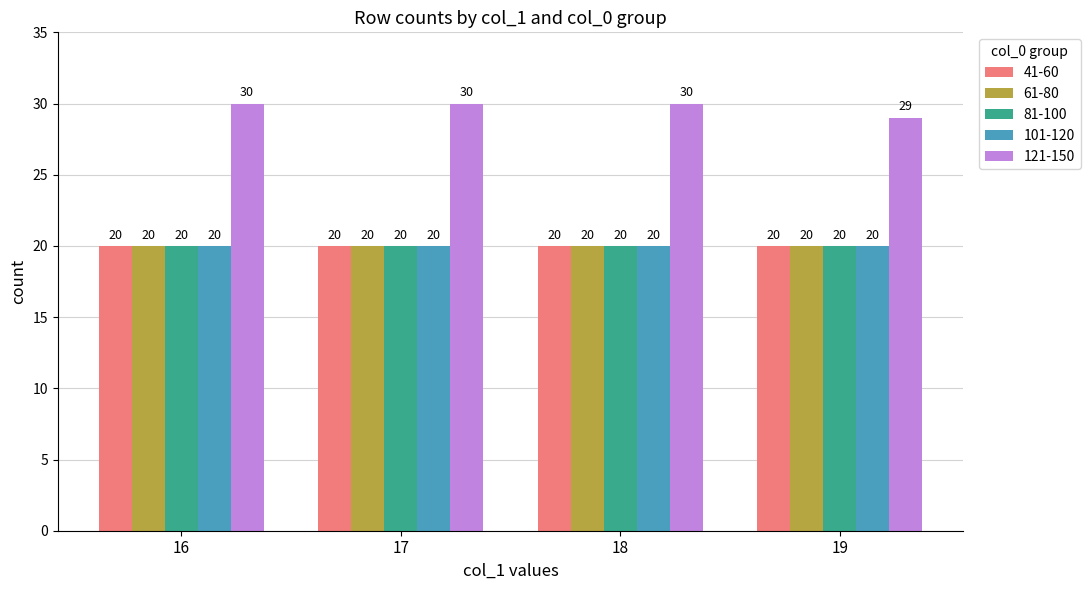

What is the maximum value for 61-80?

20